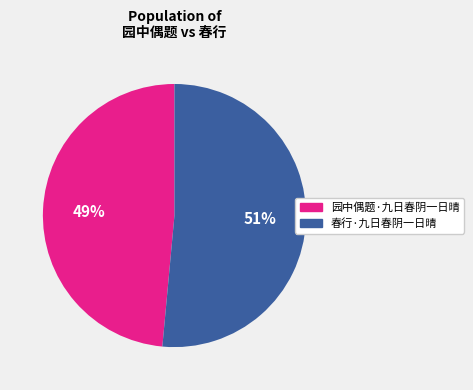

Count the number of slices in the pie.

2